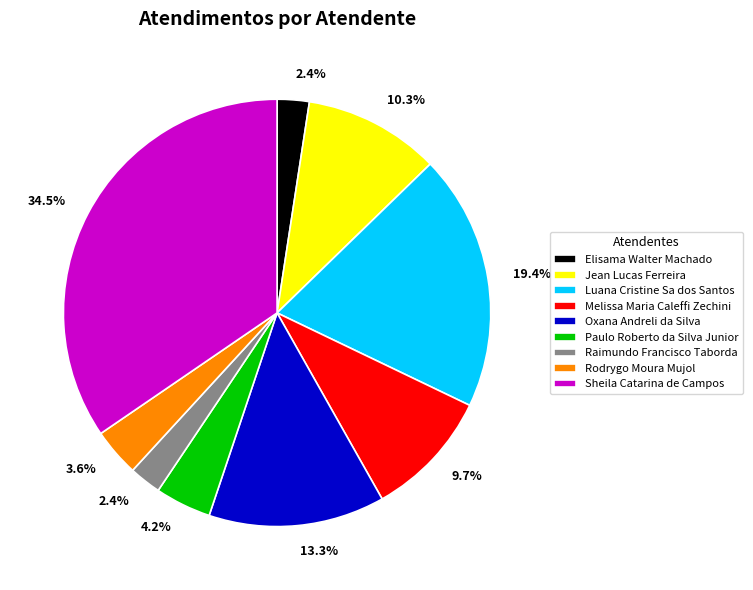

Does Raimundo Francisco Taborda account for over 50% of the chart?

No